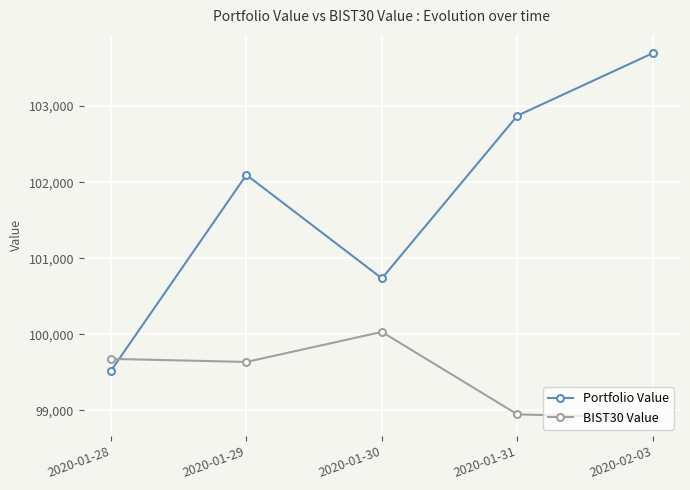

How many distinct data groups are displayed?

2